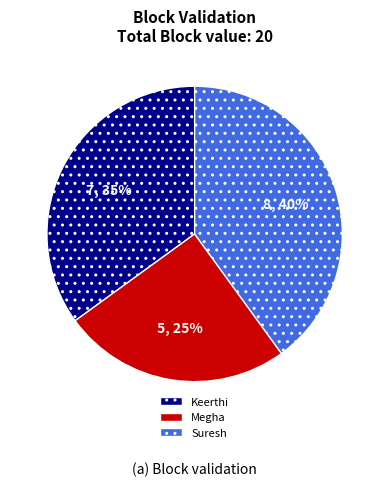

The Suresh slice represents 40% of the pie. True or false?

True